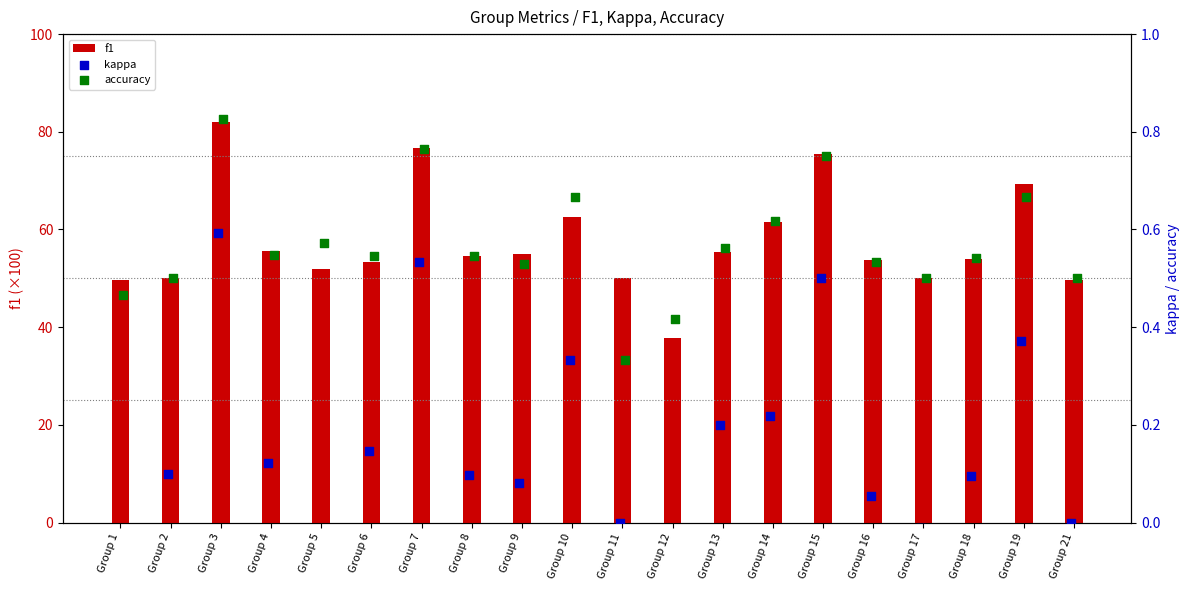

At how many categories does at least one series exceed 70?

3